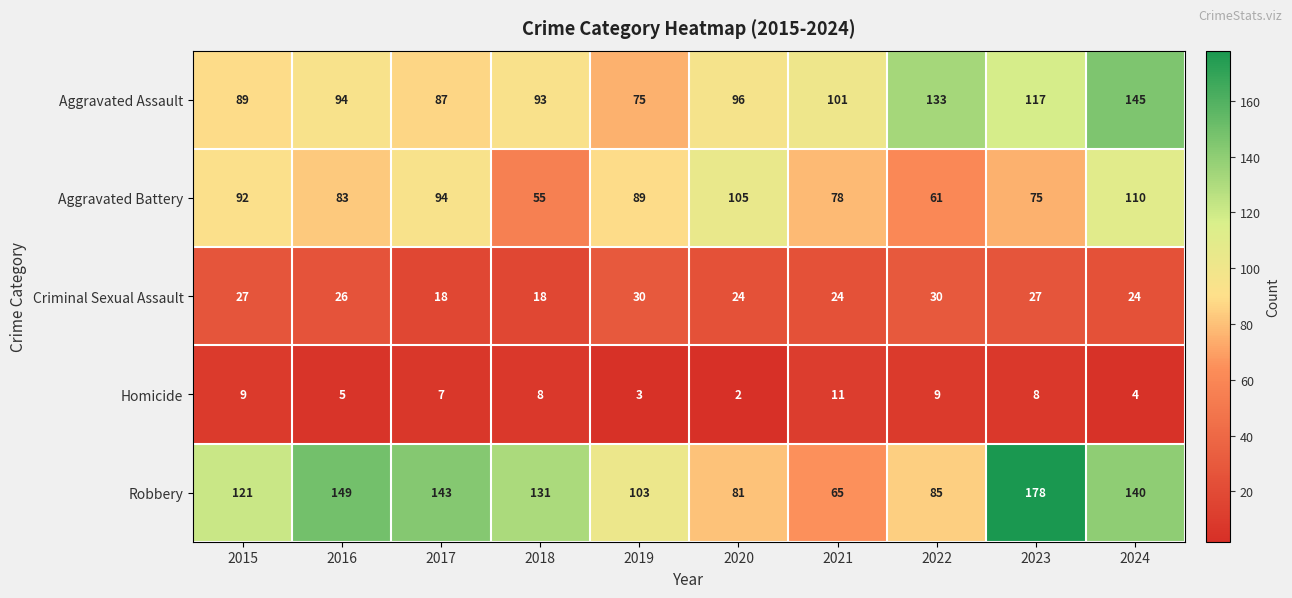

At how many categories does at least one series exceed 134?

4